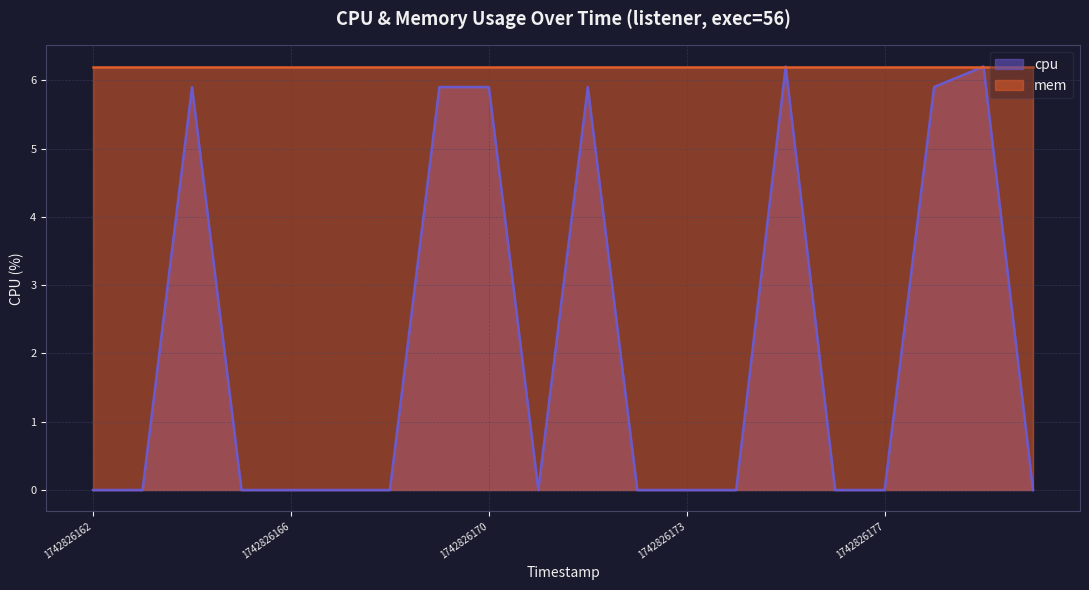

How many series are shown in this chart?

2